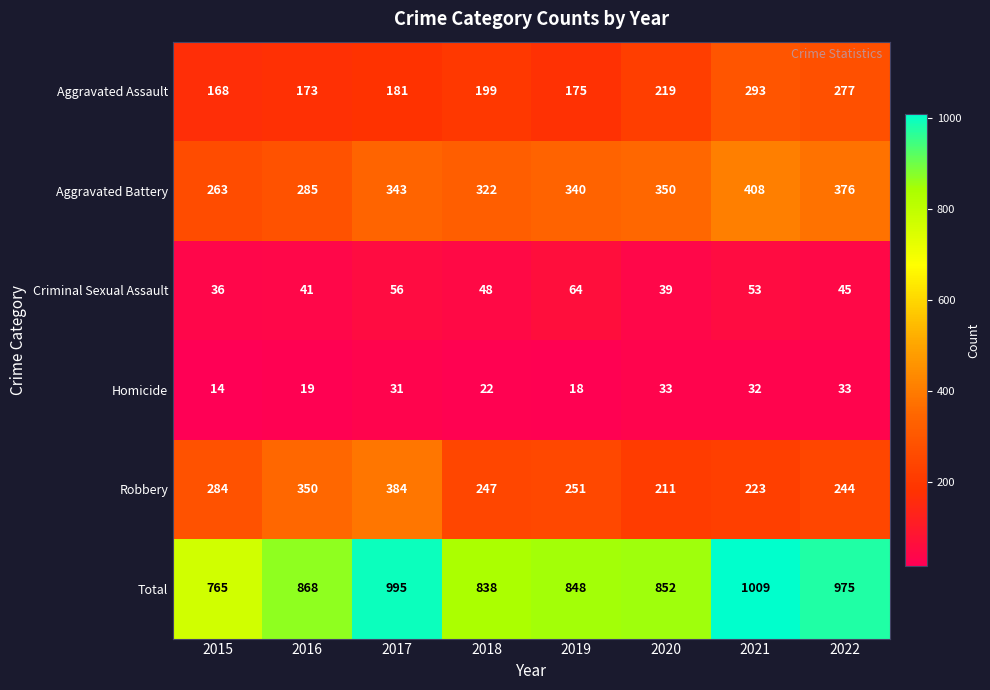

List the series in order of their peak value, lowest first.

Homicide, Criminal Sexual Assault, Aggravated Assault, Robbery, Aggravated Battery, Total